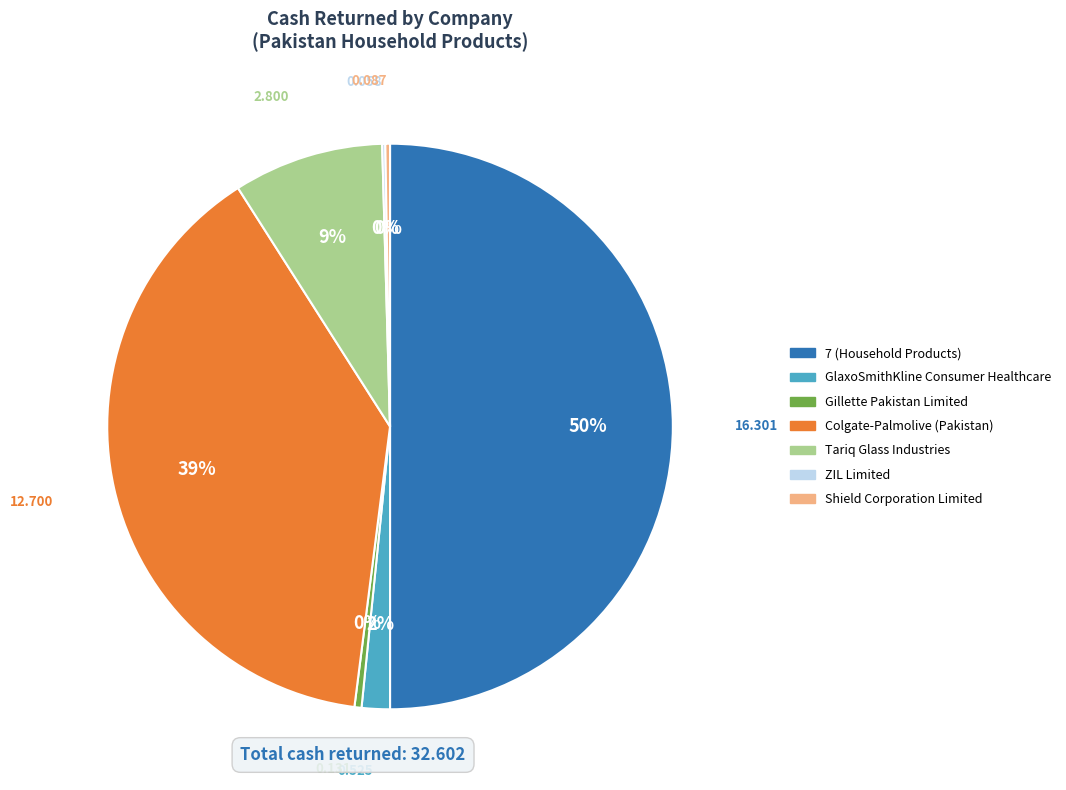

To the nearest percent, what is the difference between the largest and smallest slice percentages?

50%